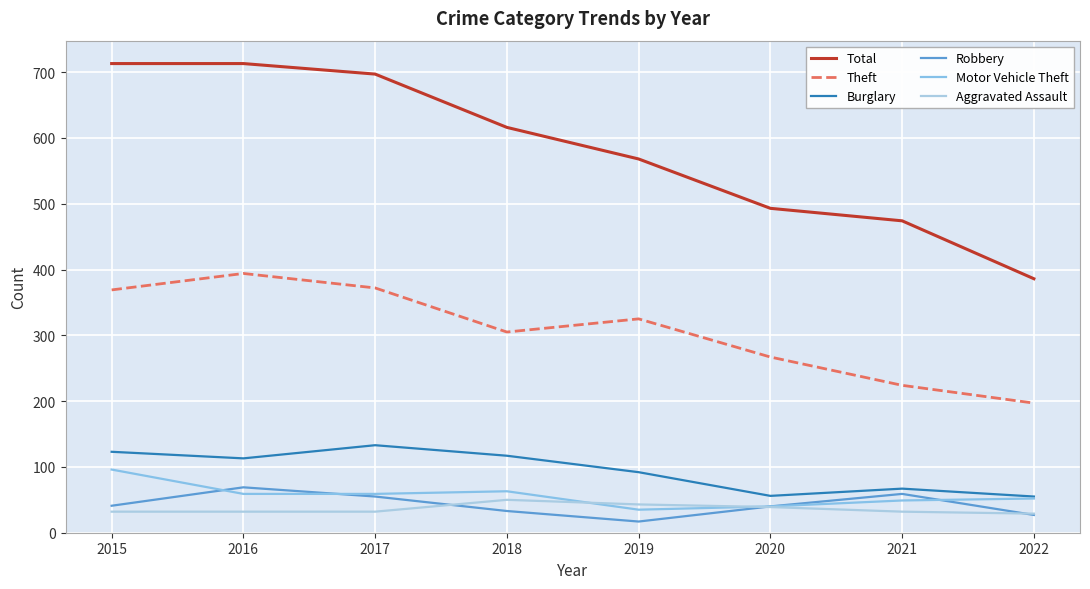

Reading left to right, what are all the values shown in this chart?

Total: 2015=713	2016=713	2017=697	2018=616	2019=568	2020=493	2021=474	2022=386
Theft: 2015=369	2016=394	2017=372	2018=305	2019=325	2020=267	2021=224	2022=197
Burglary: 2015=123	2016=113	2017=133	2018=117	2019=92	2020=56	2021=67	2022=55
Robbery: 2015=41	2016=69	2017=55	2018=33	2019=17	2020=40	2021=59	2022=27
Motor Vehicle Theft: 2015=96	2016=59	2017=59	2018=63	2019=35	2020=40	2021=49	2022=52
Aggravated Assault: 2015=32	2016=32	2017=32	2018=50	2019=43	2020=39	2021=32	2022=29